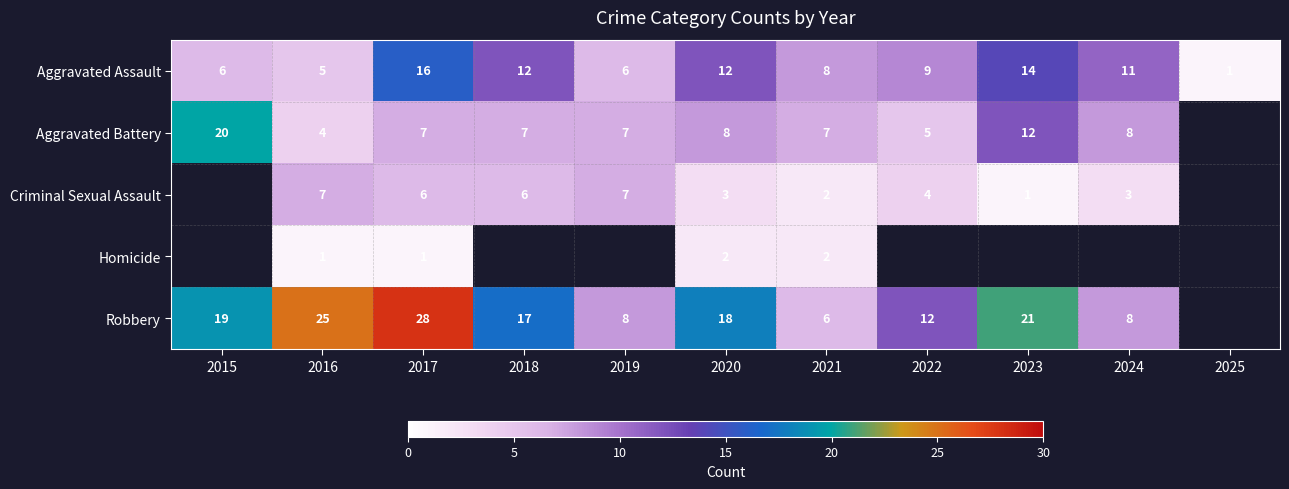

What is the difference between the Aggravated Assault values at 2024 and 2021?

3